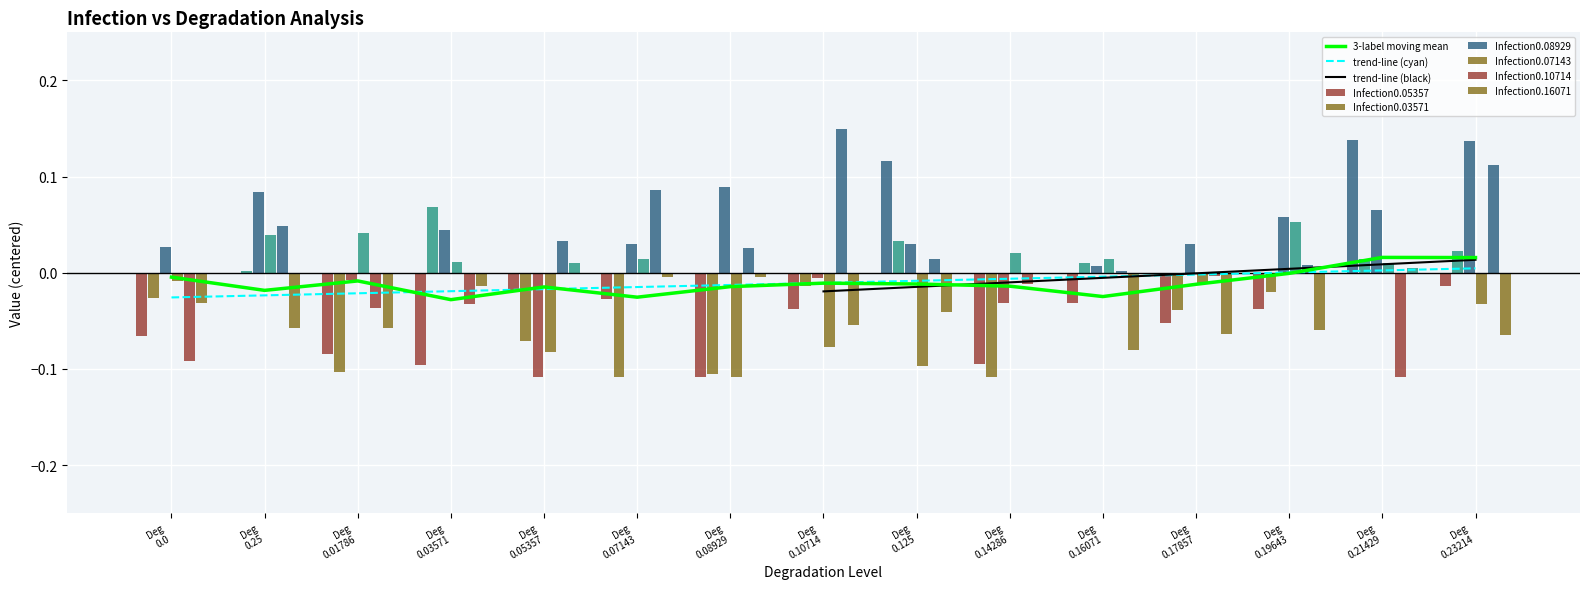

At which category does the chart reach its minimum across all series?

Deg 0.08929